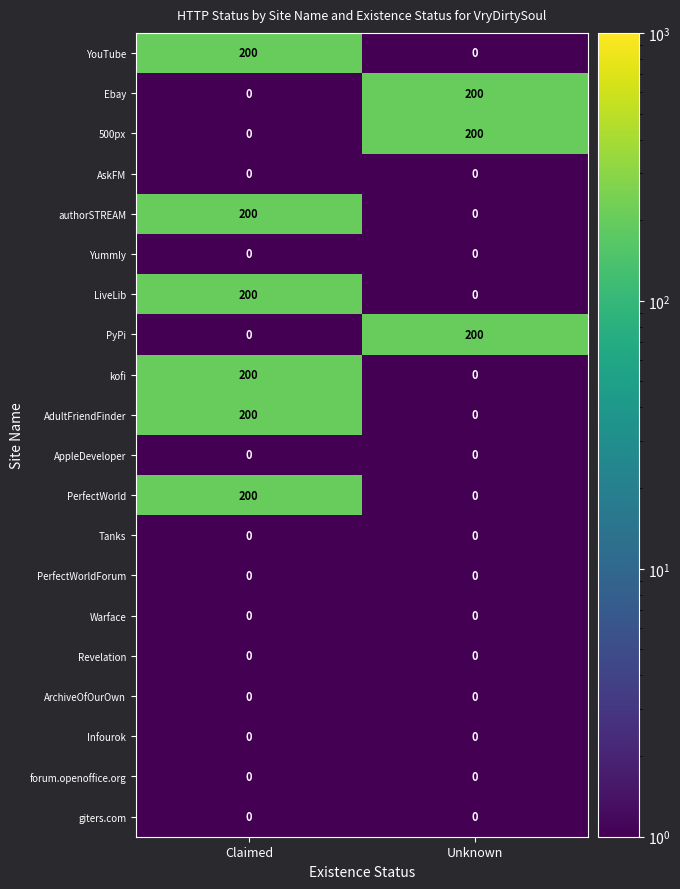

The value of Yummly at Unknown is 0. True or false?

True